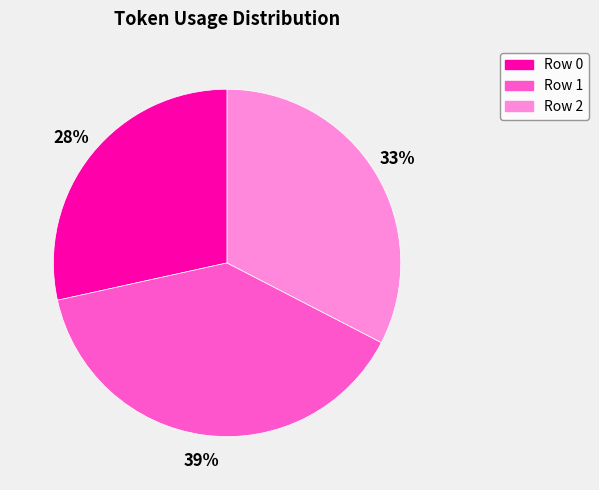

Does Row 1 account for over 50% of the chart?

No